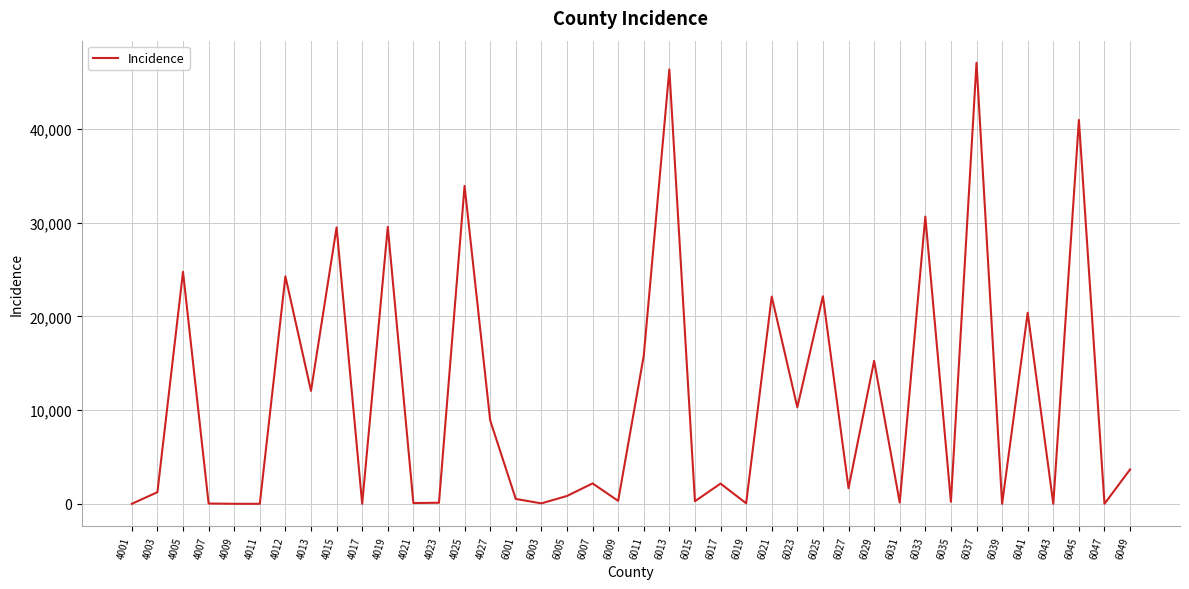

What is the change in value from 6007 to 6027?

-511